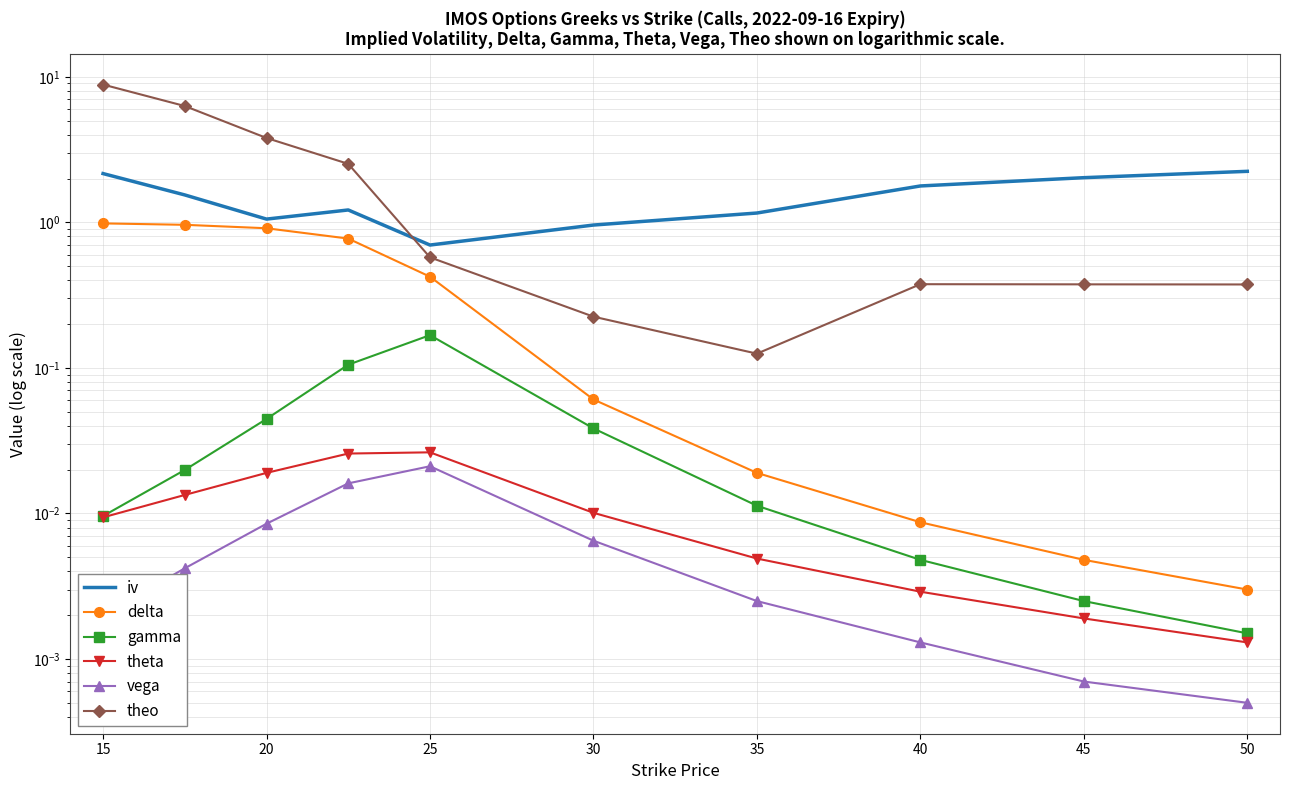

What is the difference between the maximum and minimum values in the theo series?

8.7